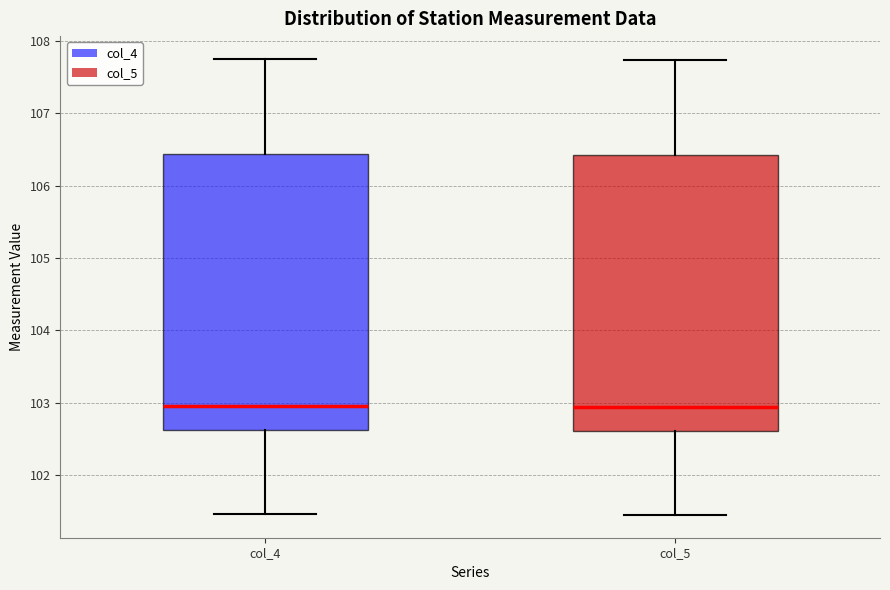

Where is the lower edge of the box for col_5 on the y-axis? The values are not printed on the chart, so give them approximately, as read against the axis.

102.6